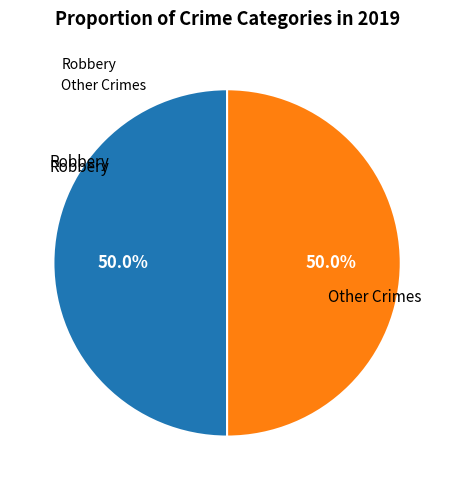

Count the number of slices in the pie.

2